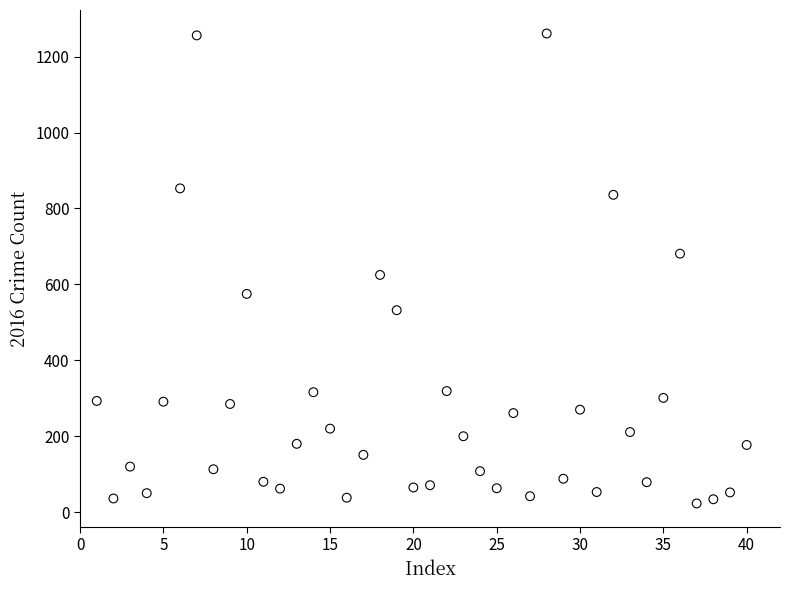

What Y value in the scatter plot is closest to 642?

625